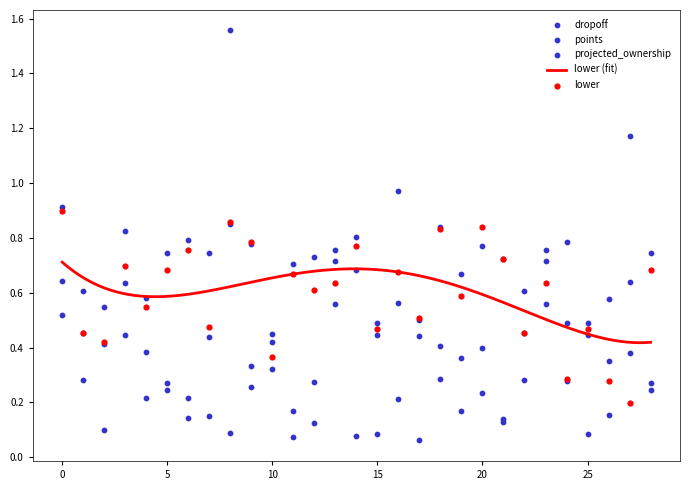

Which series has the largest total across all categories?

points